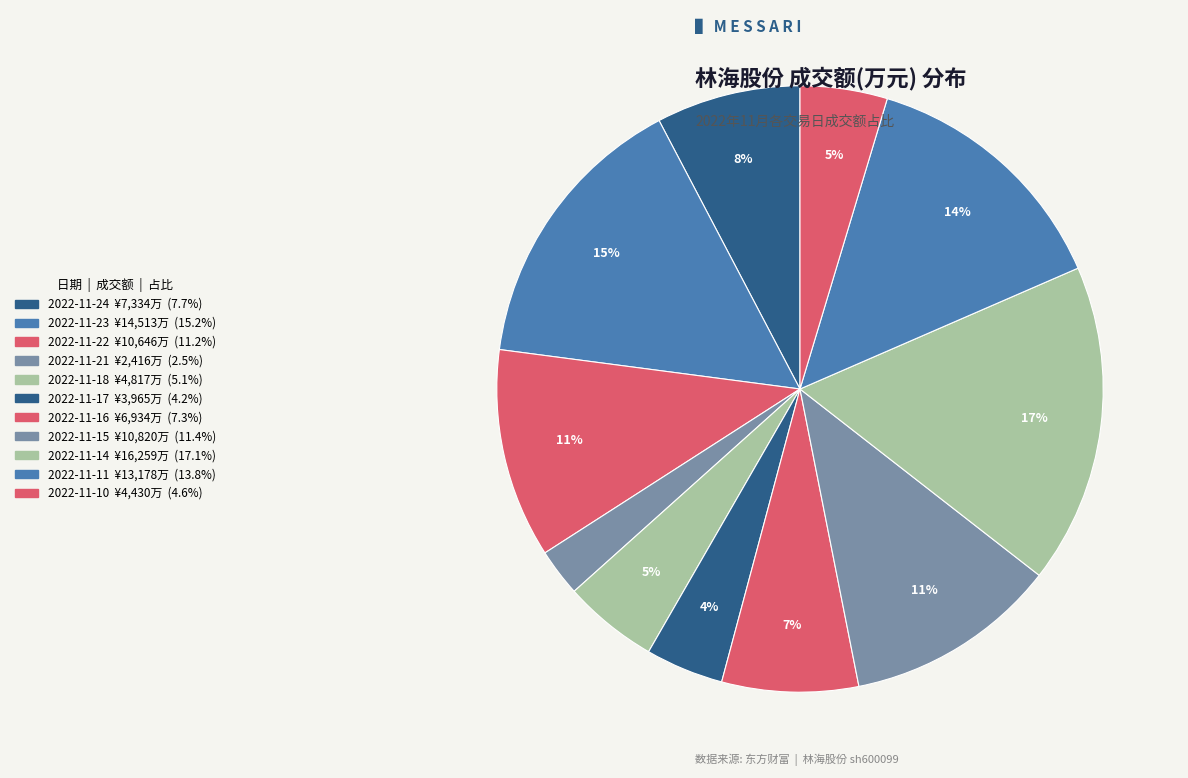

What is the ratio of the value at 2022-11-14 to the value at 2022-11-11?

1.2